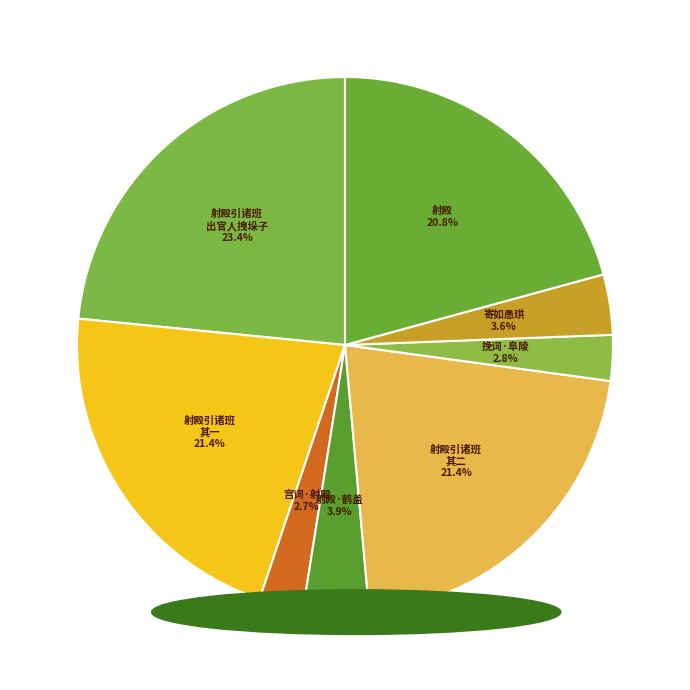

How many segments does this pie chart have?

8